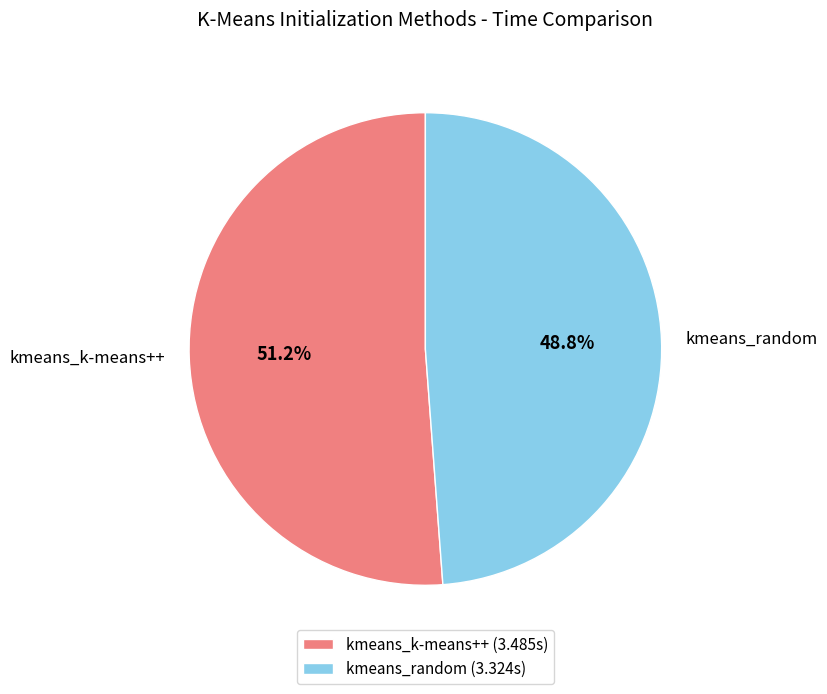

How many segments does this pie chart have?

2